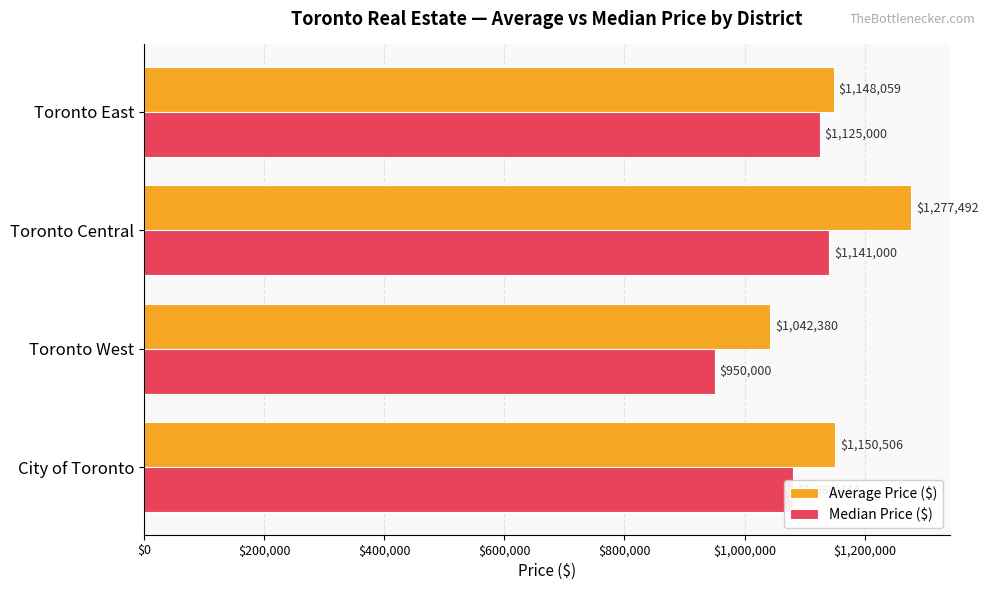

How many values in the Average Price ($) series are below 1150506?

2